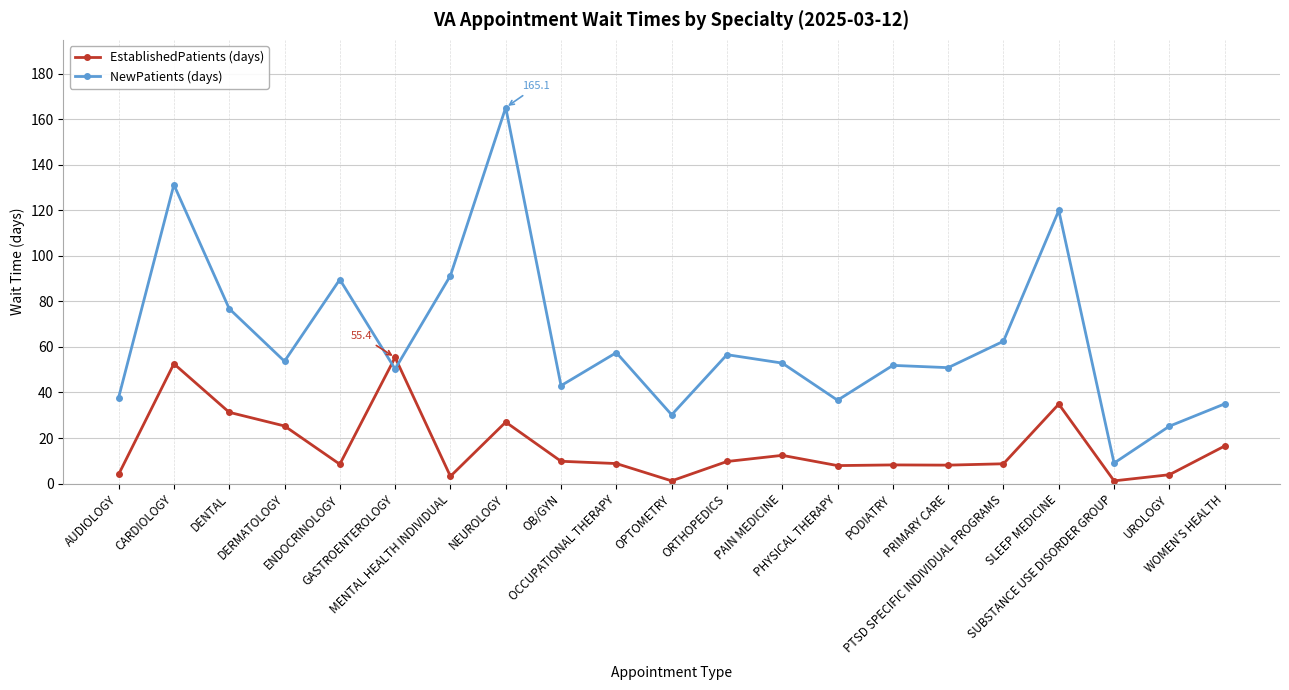

What are all the series names shown in the legend?

EstablishedPatients (days), NewPatients (days)